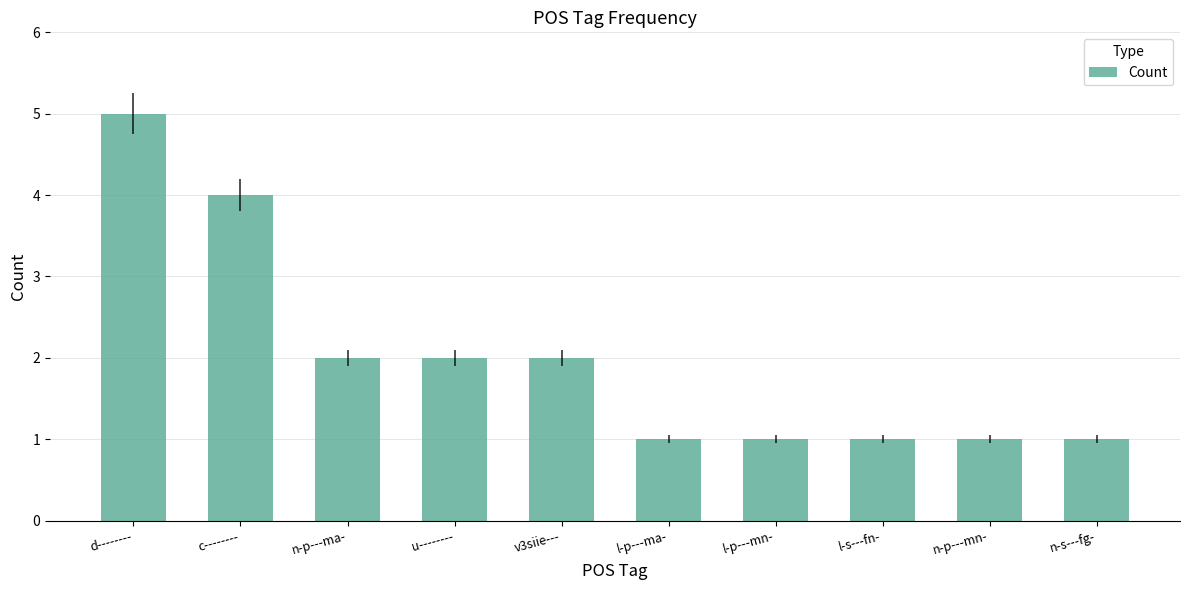

What is the approximate value at n-p---ma-?

2